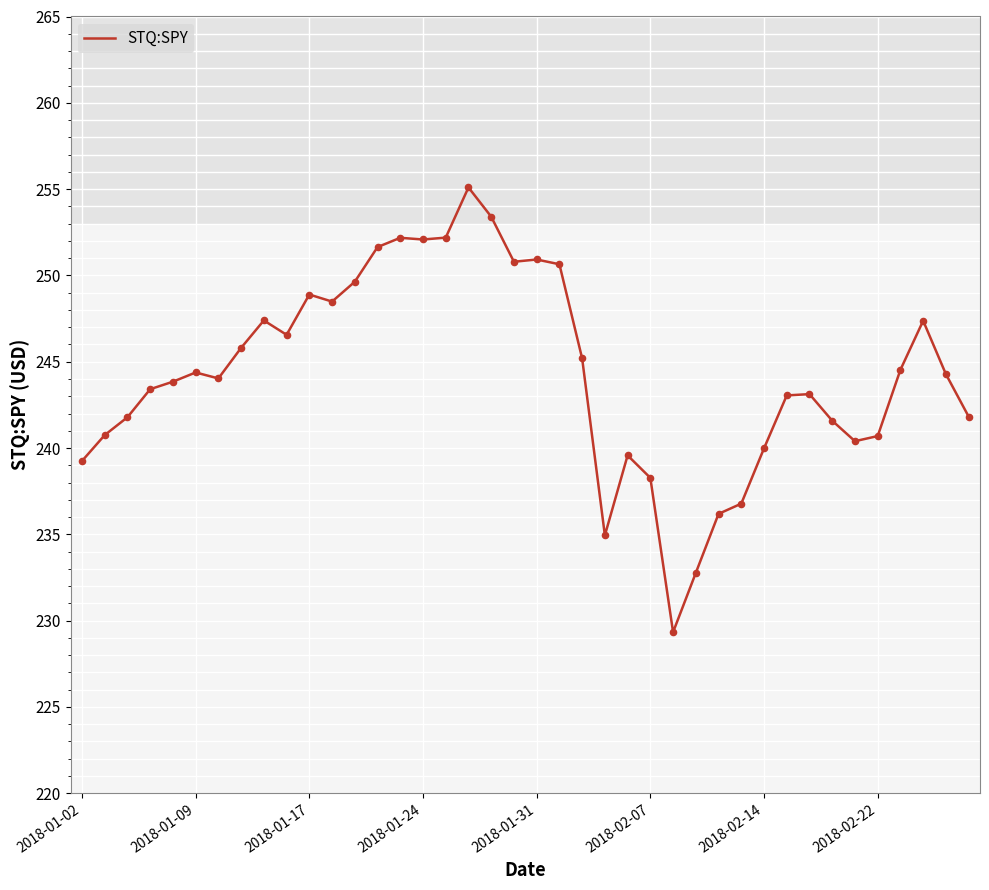

What is the minimum value shown in the chart?

229.3